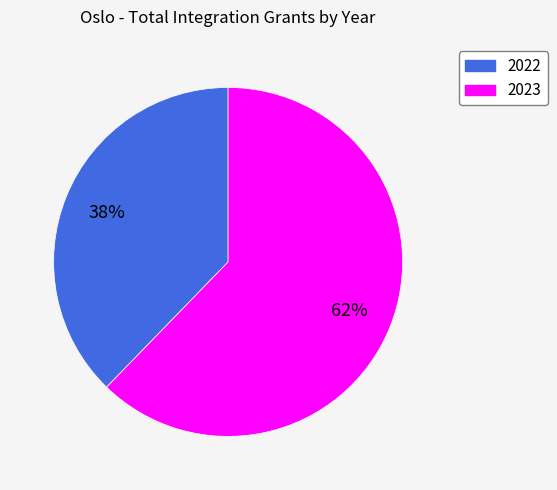

To the nearest percent, what percentage of the pie is 2023?

62%